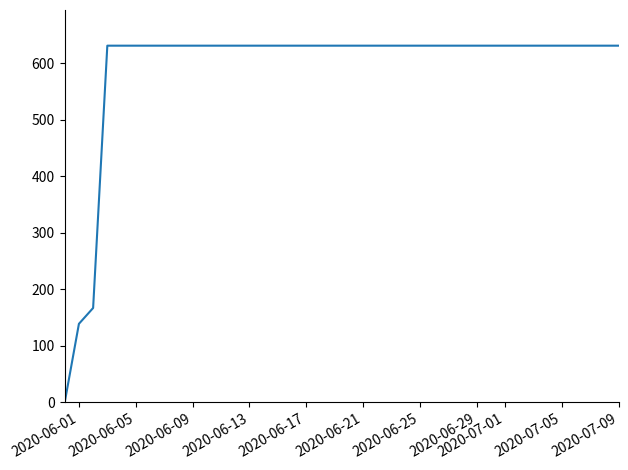

What is the difference between the maximum and minimum values?

631